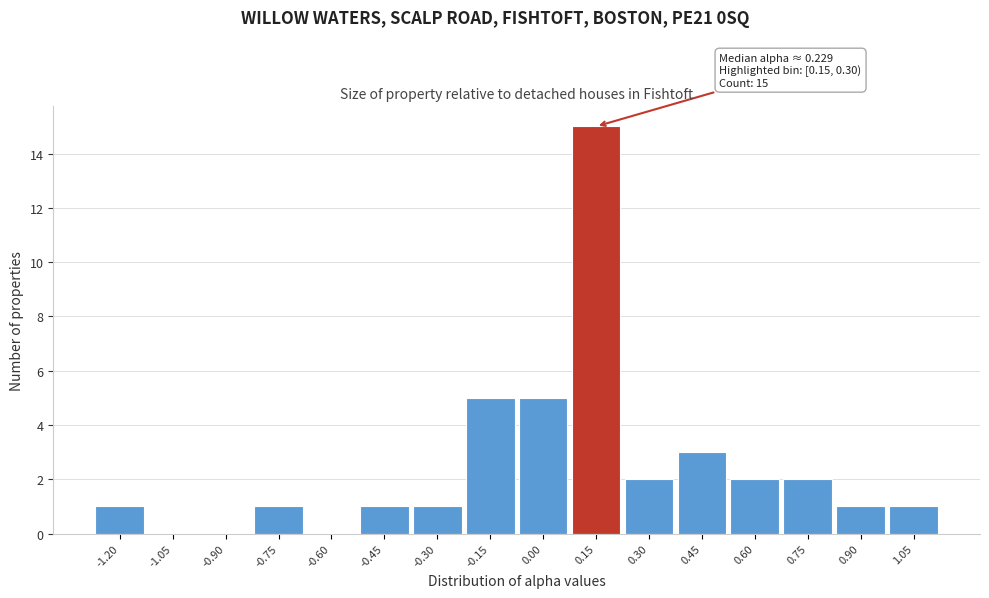

Reading right to left, what are all the values shown in this chart?

1.05=1	0.90=1	0.75=2	0.60=2	0.45=3	0.30=2	0.15=15	0.00=5	-0.15=5	-0.30=1	-0.45=1	-0.60=0	-0.75=1	-0.90=0	-1.05=0	-1.20=1